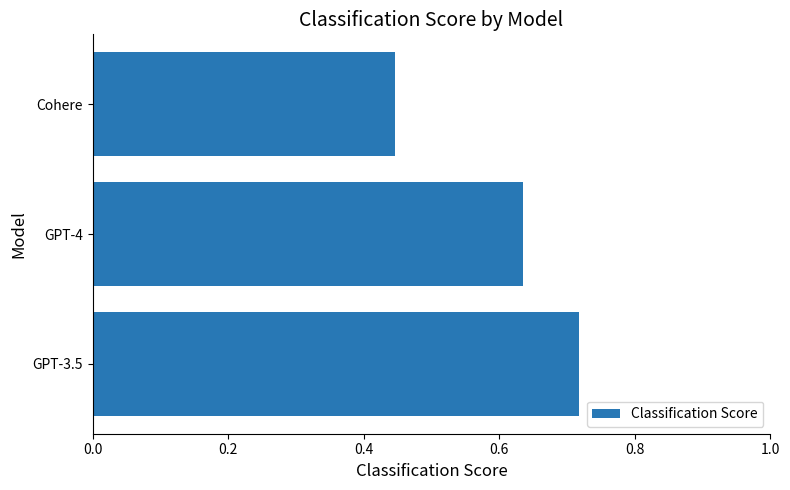

What is the difference between the second highest and minimum values?

0.2